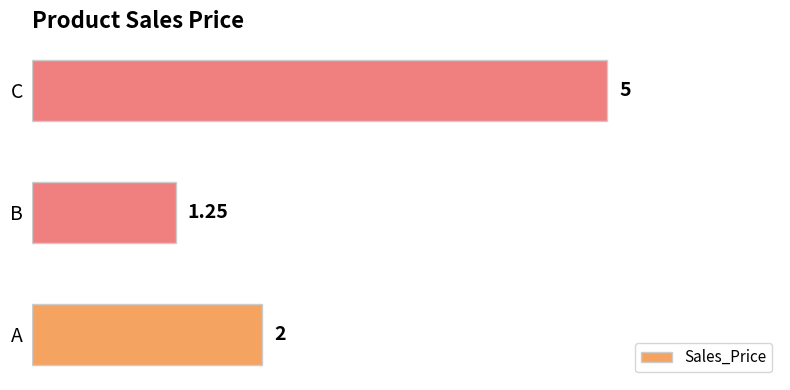

What is the sum of the values at C and A?

7.0